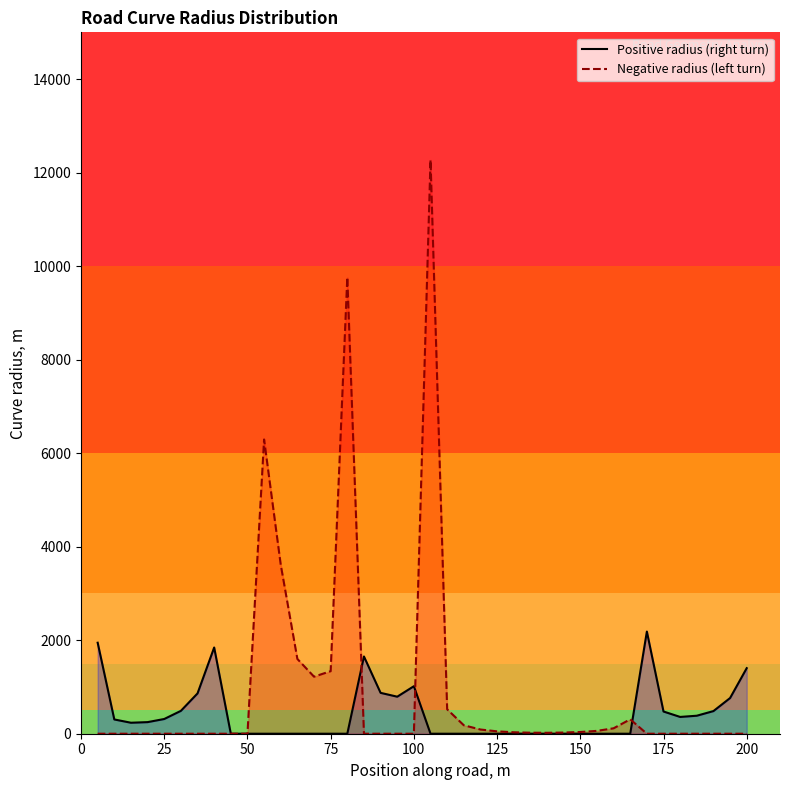

Reading left to right, list all the values displayed in this chart.

Positive radius (right turn): 1946	305	235	248	315	489	862	1844	0	0	0	0	0	0	0	0	1652	874	792	1016	0	0	0	0	0	0	0	0	0	0	0	0	0	2185	475	359	385	484	763	1402
Negative radius (left turn): 0	0	0	0	0	0	0	0	0	0	6293	3614	1599	1220	1338	9763	0	0	0	0	12273	522	181	90	51	31	22	20	25	37	61	116	308	0	0	0	0	0	0	0